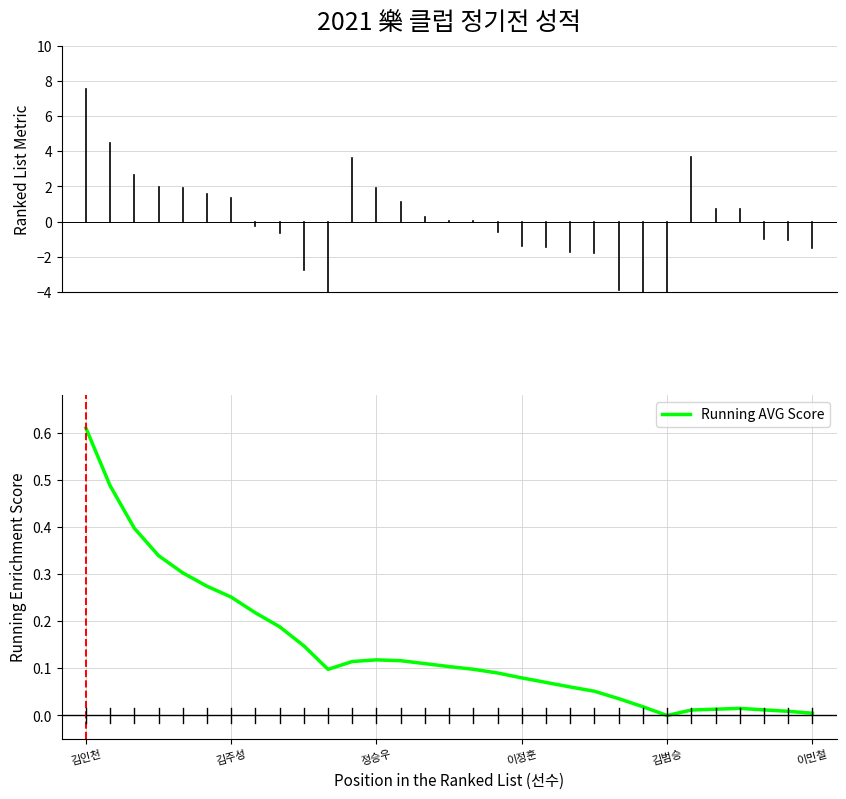

Is this an area chart (filled region under the line)?

No